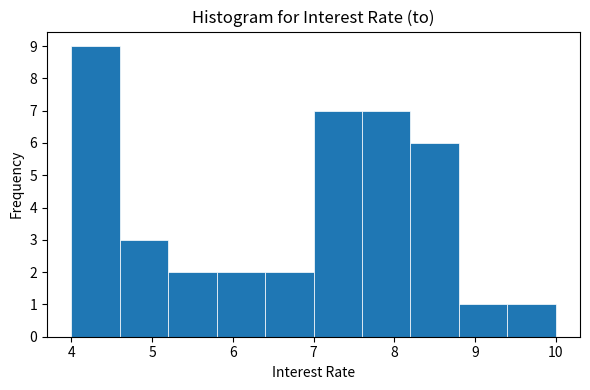

Which range on the x-axis has the tallest bar?

4.0 to 4.6